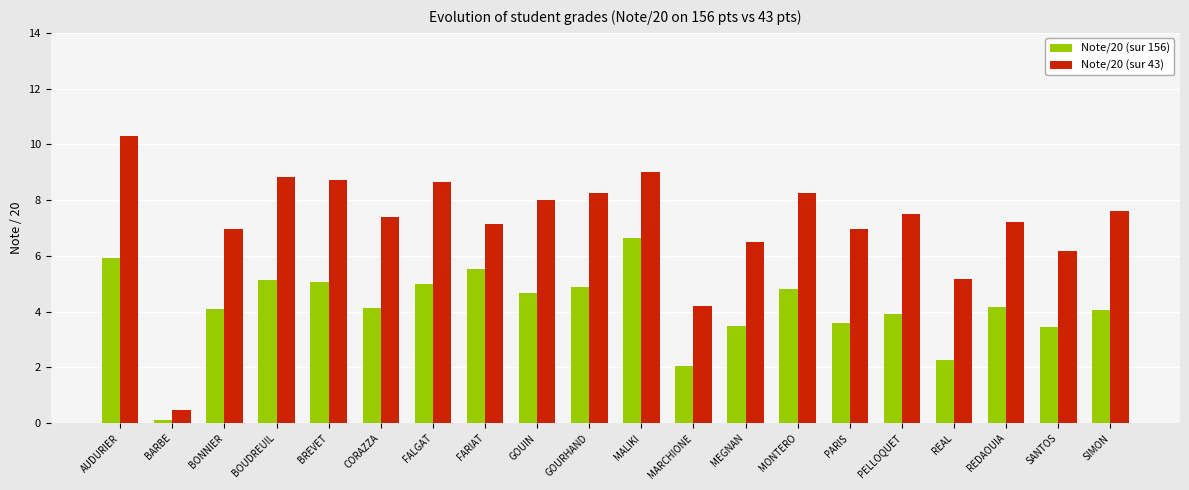

List the series in order of their overall mean, lowest first.

Note/20 (sur 156), Note/20 (sur 43)